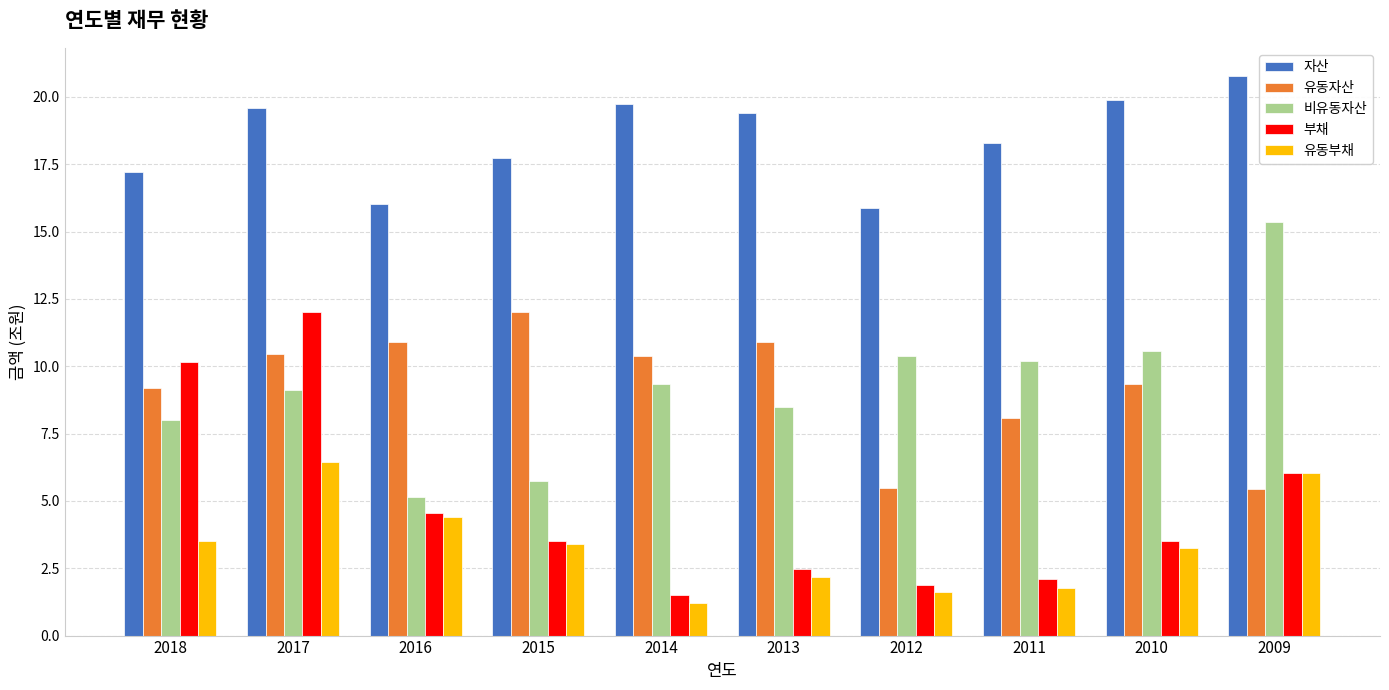

What is the value of the 유동부채 bar at the 3rd from the left?

4.4